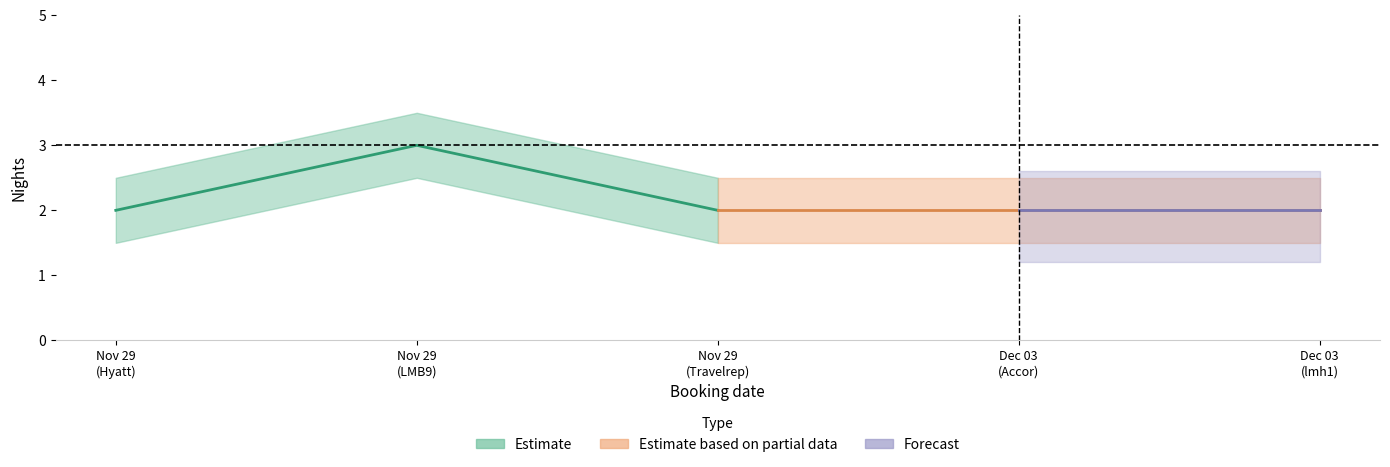

Is it true that Nights_upper equals 1.0 at 2018-11-29?

False